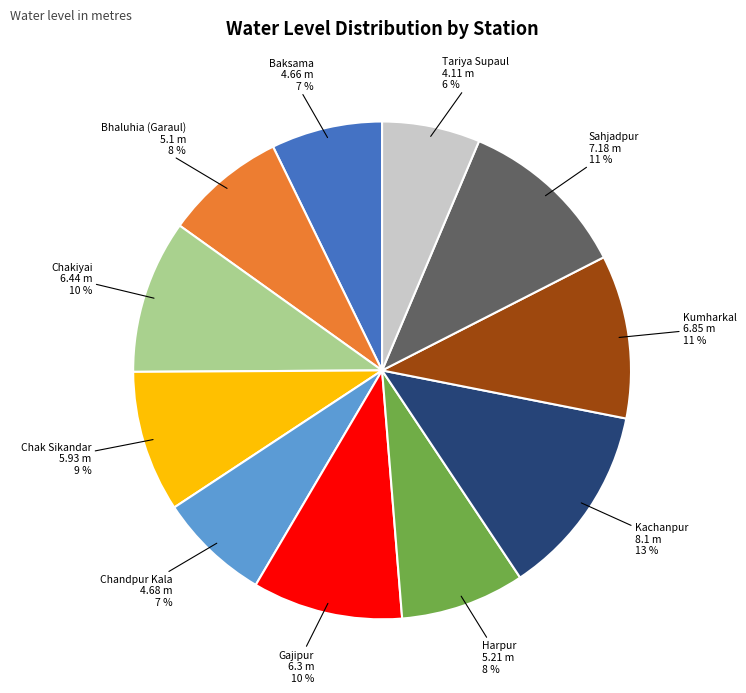

What is the smallest slice in the pie chart?

Tariya Supaul